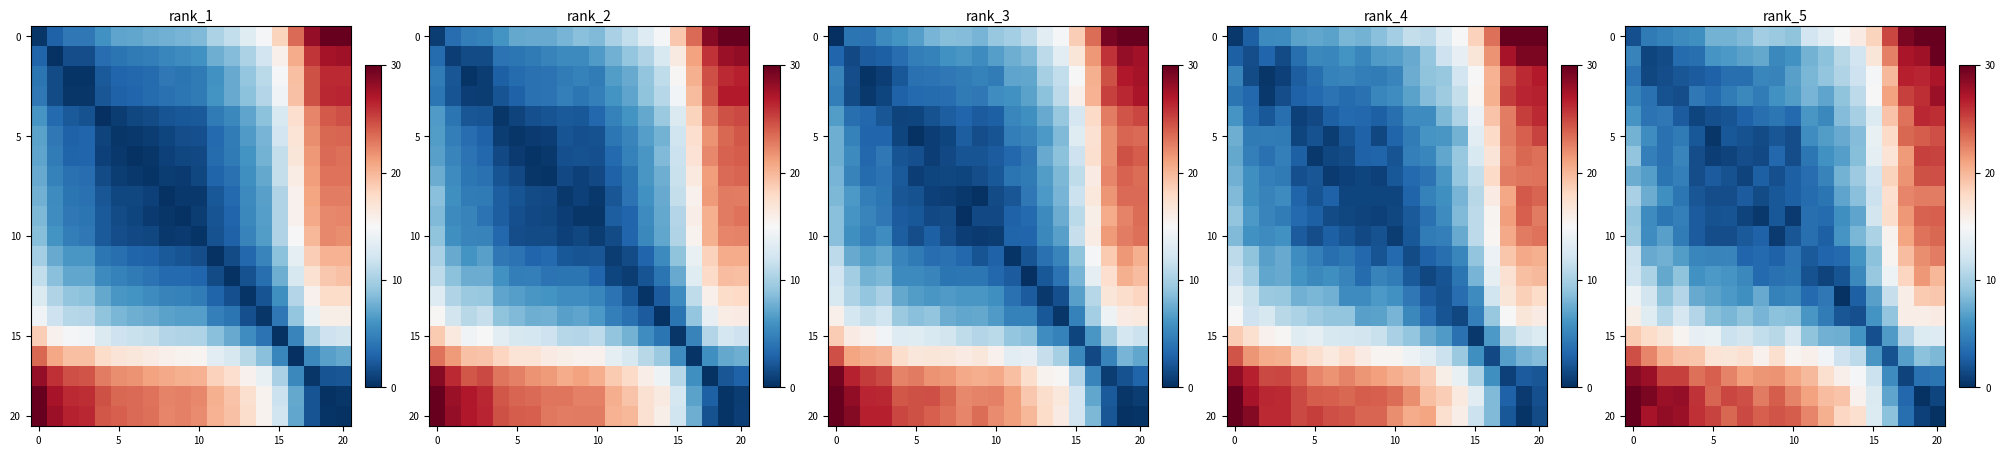

What is the total value across all series at 15?

197.6